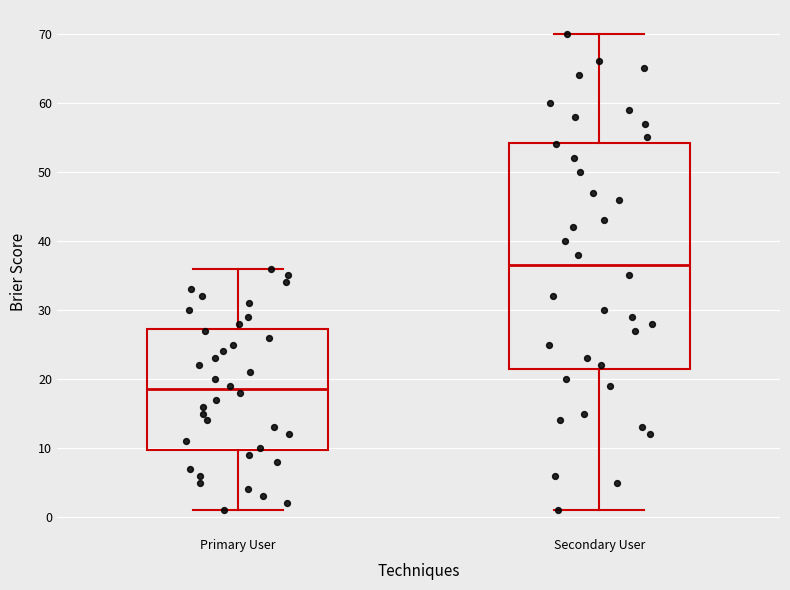

Reading left to right, read every box against the y-axis: the position of its median line, the range the box covers, and the ends of its whiskers. The values are not printed on the chart, so give them approximately, as read against the axis.

Primary User: median 19, box 10 to 27, whiskers 1 to 36
Secondary User: median 37, box 22 to 54, whiskers 1 to 70